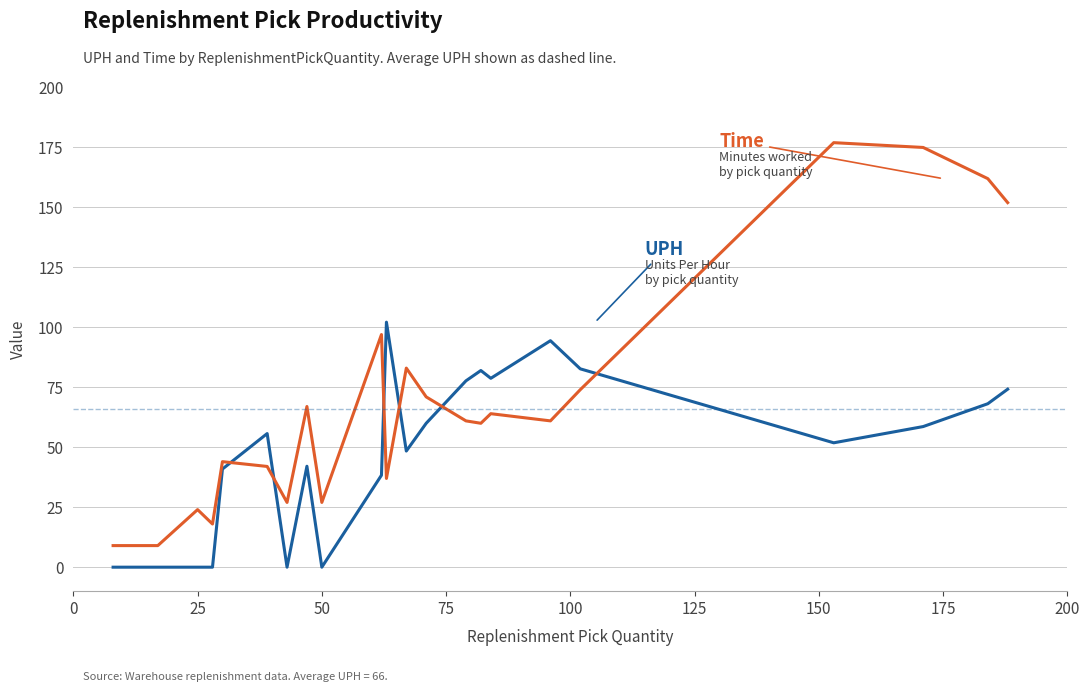

What is the maximum value shown in the chart?

177.0